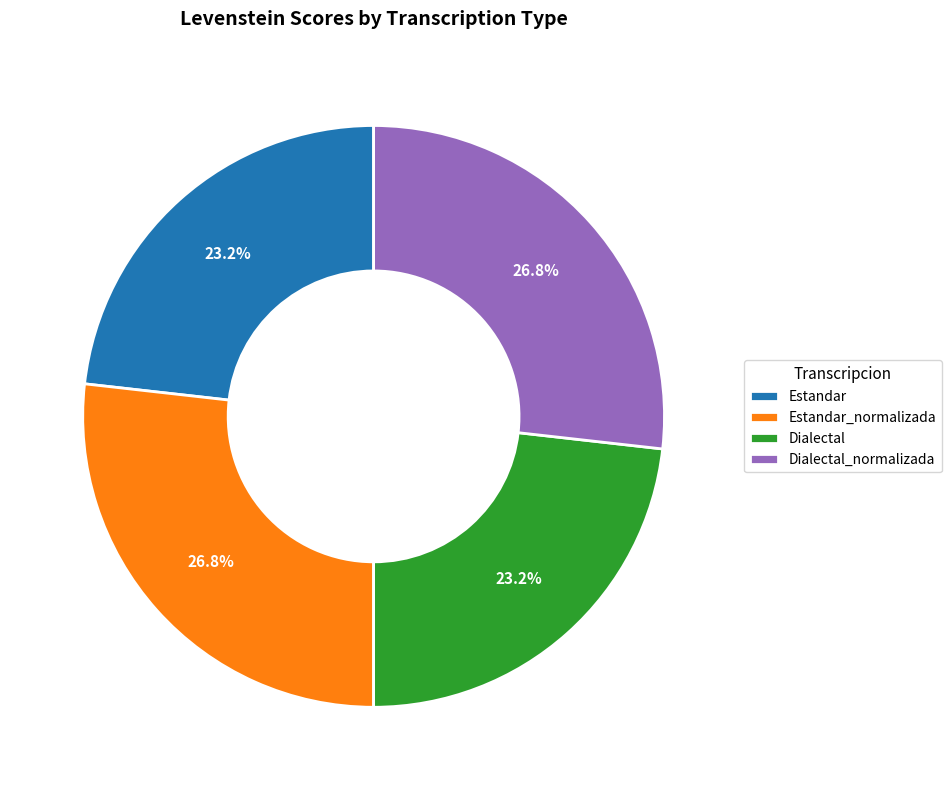

To the nearest percent, what percentage of the pie is Dialectal?

23%